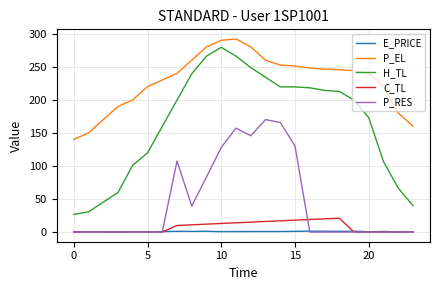

Which series has the widest spread of values?

H_TL